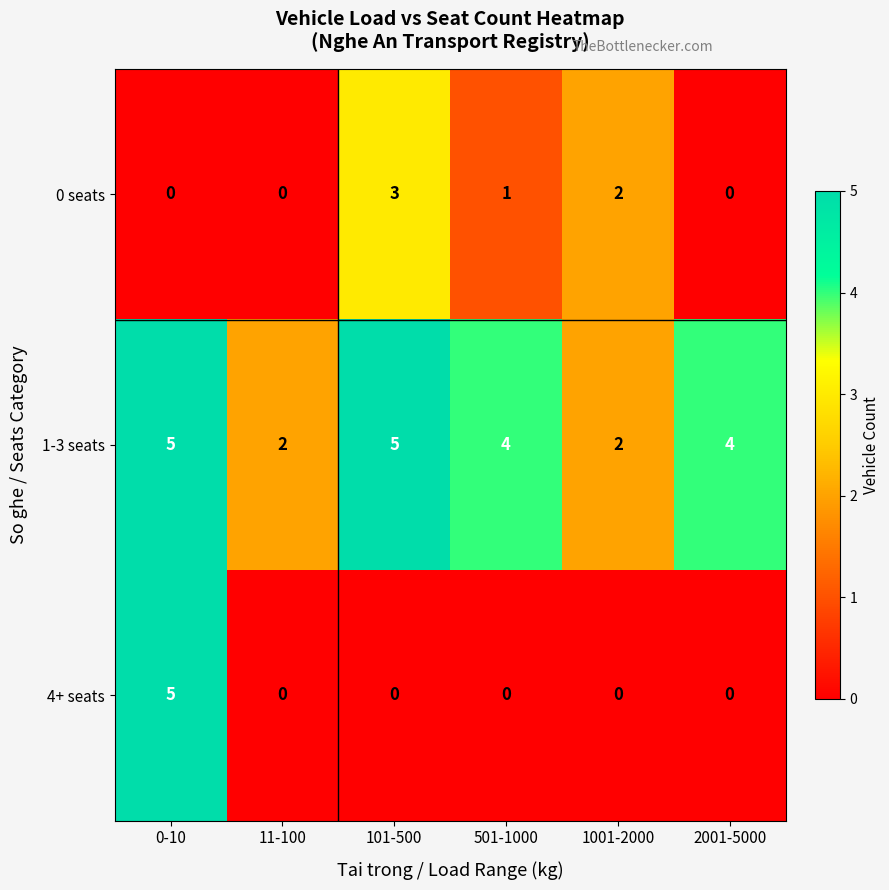

The value of 0 seats at 11-100 is 0. True or false?

True